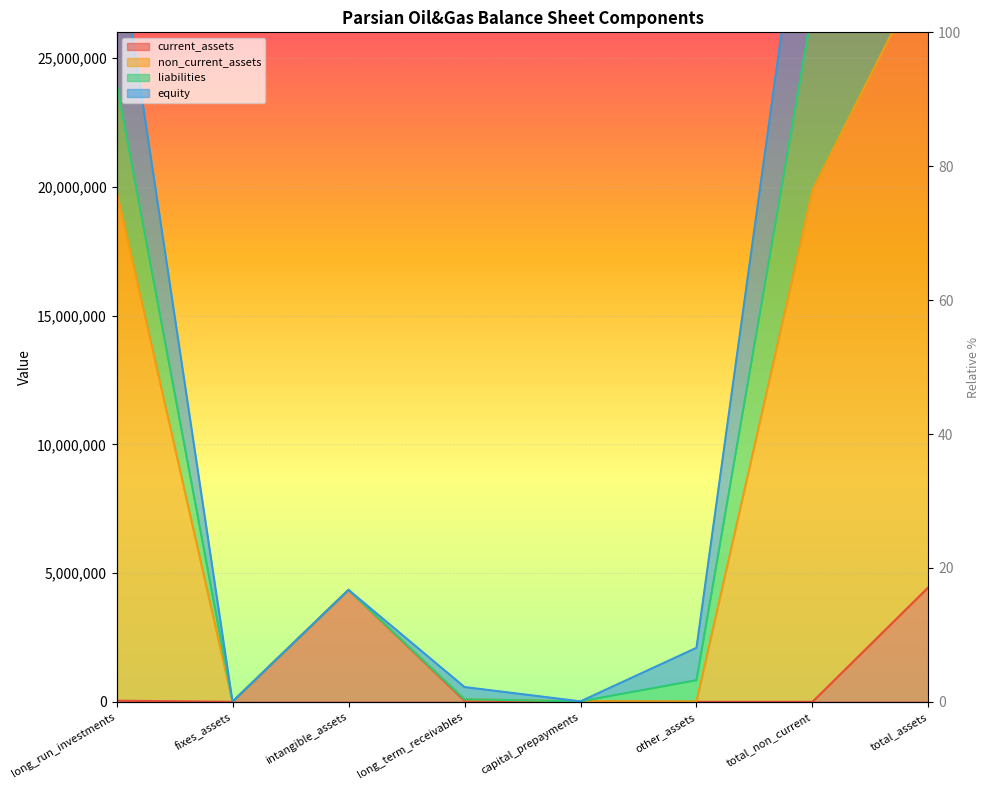

What is the highest value of the non_current_assets series?

28785665